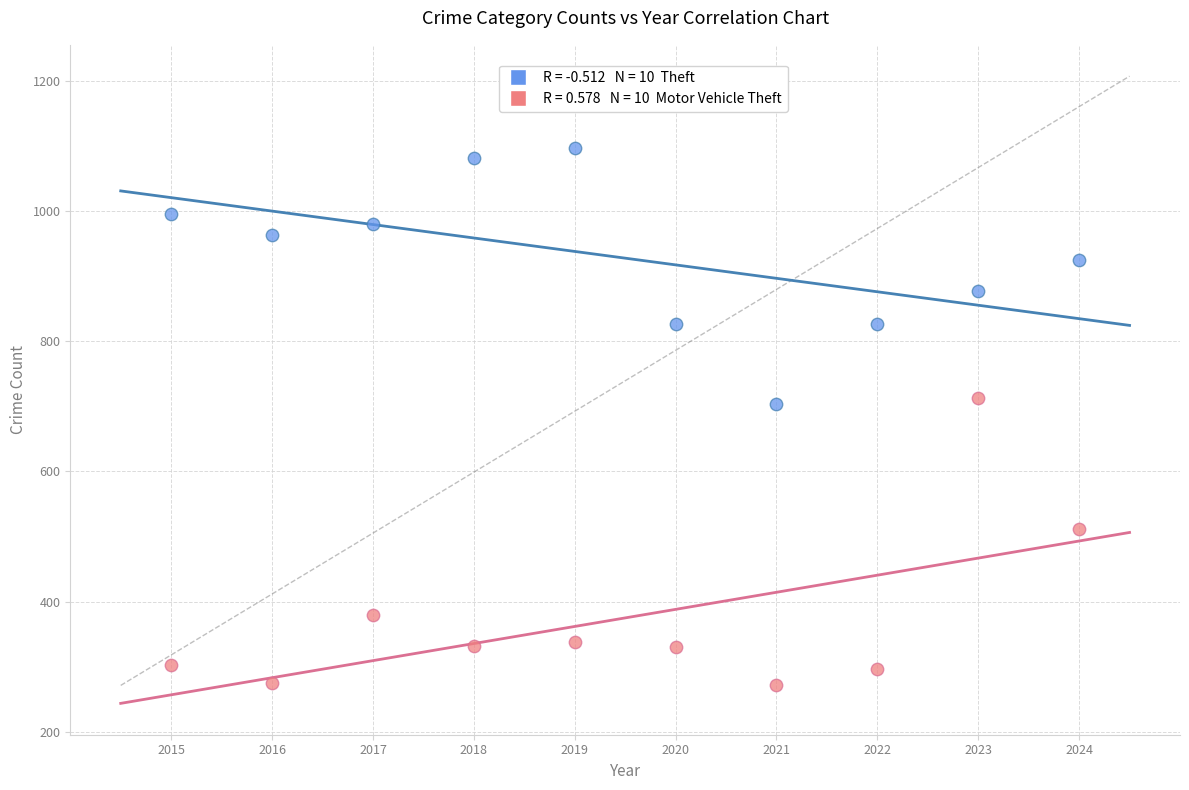

Across all data points, what is the range of X values (max minus min)?

9